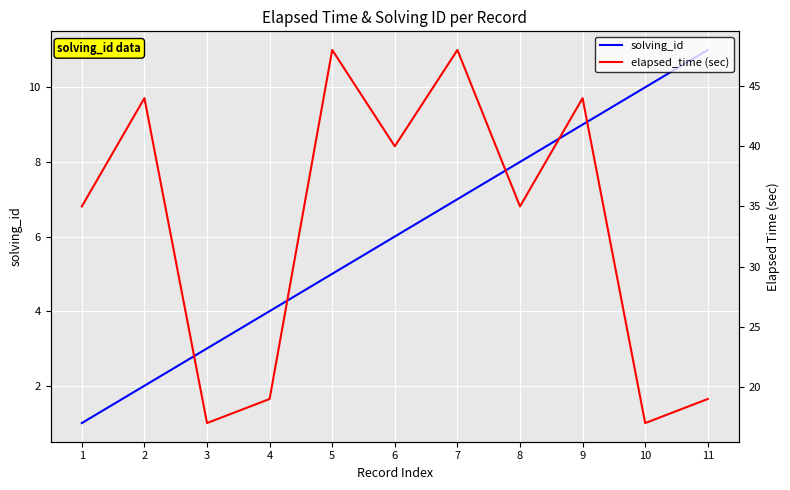

True or false: solving_id and elapsed_time (sec) cross at least once.

False